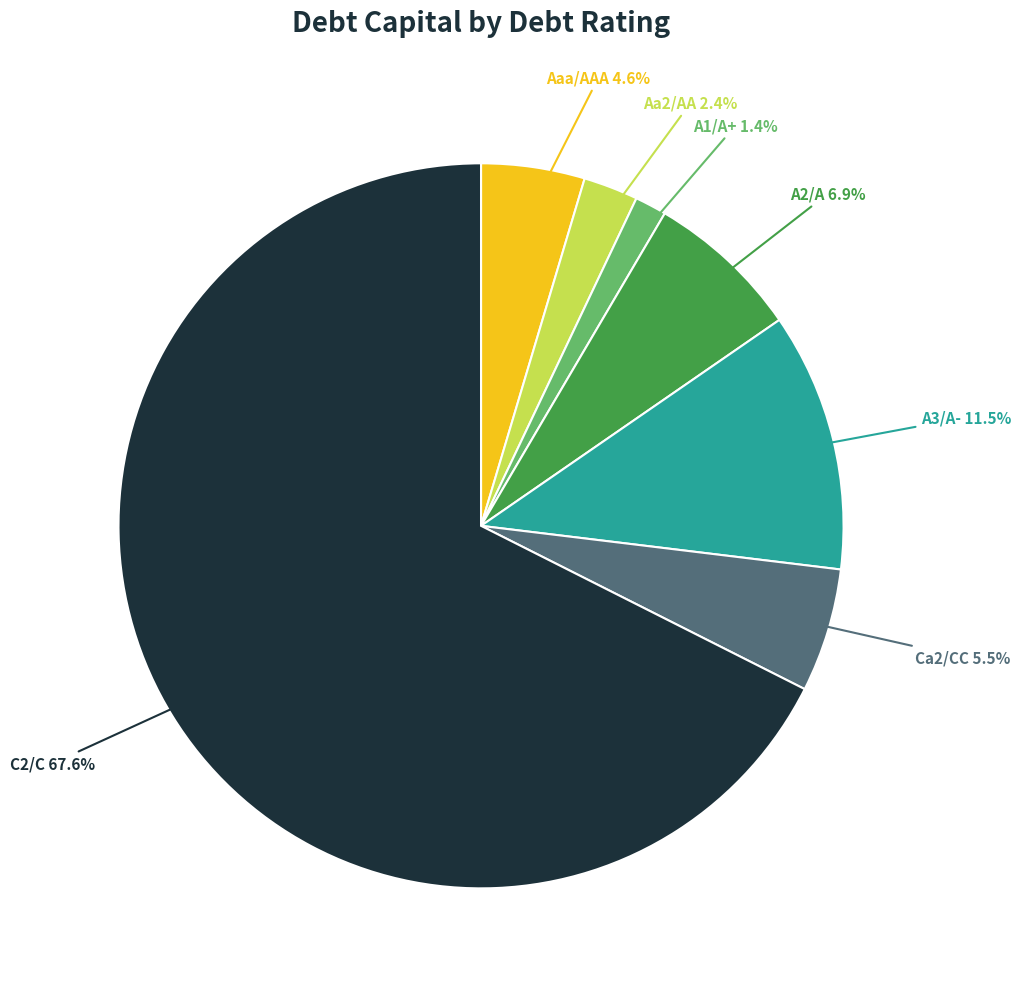

Is there any slice that represents more than half of the pie?

Yes